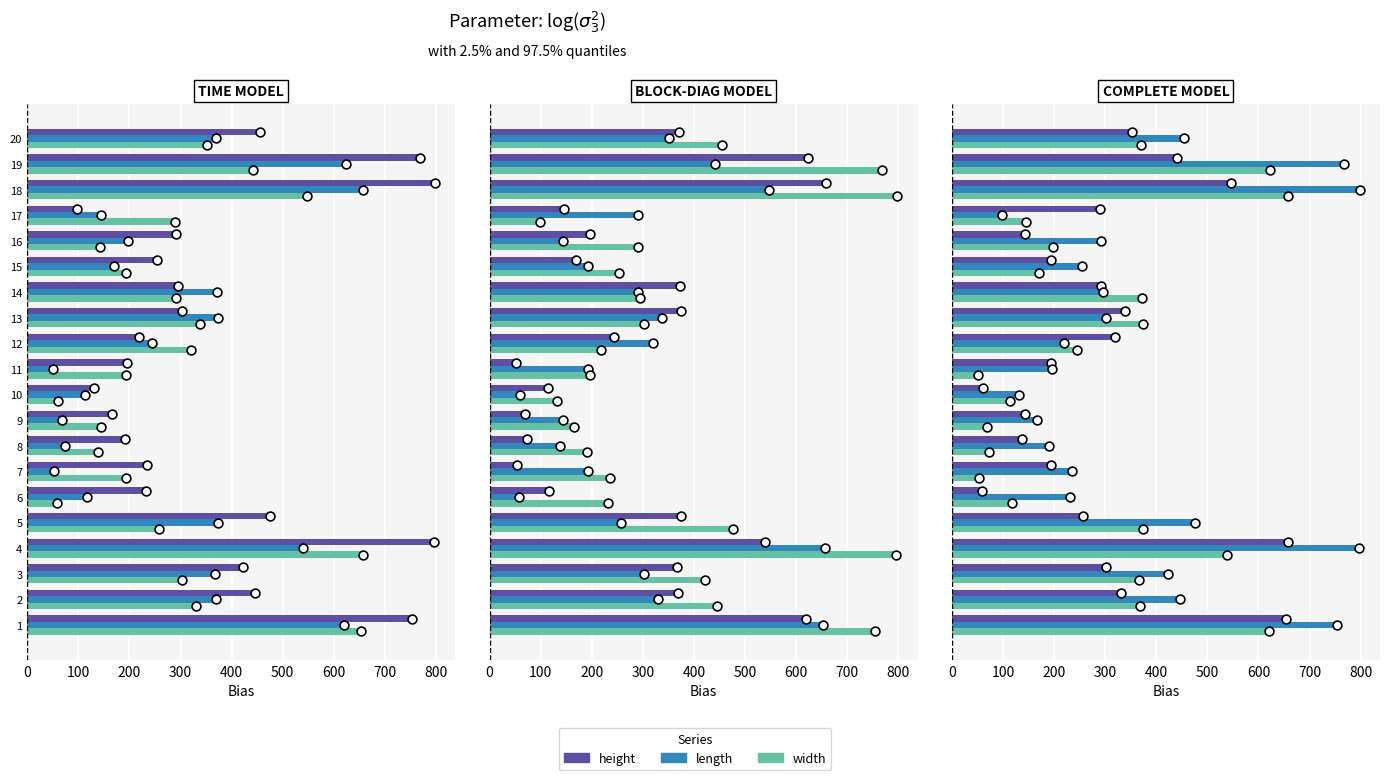

Which series contains the lowest Y value?

width